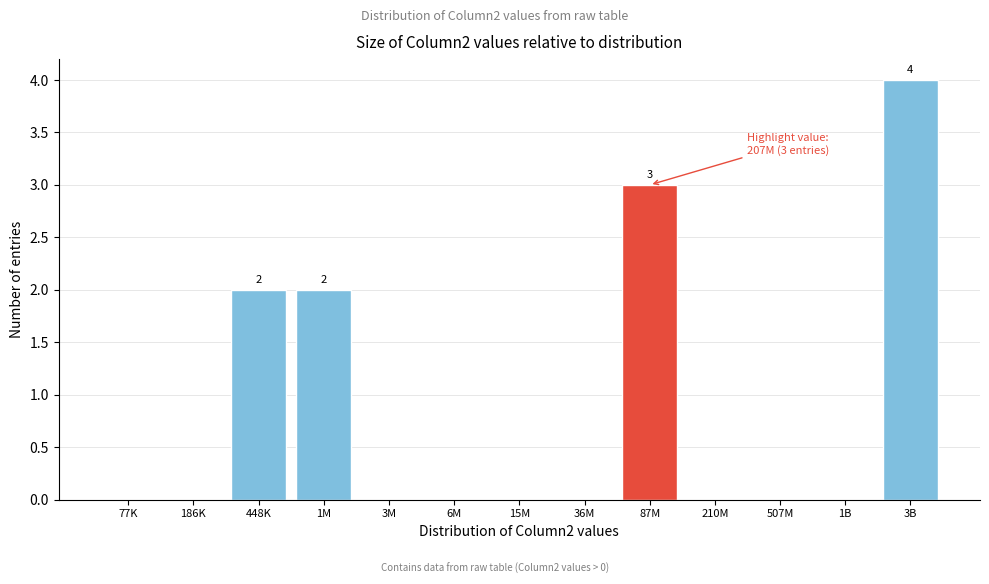

Reading right to left, extract all data points from this chart.

3B=4	1B=0	507M=0	210M=0	87M=3	36M=0	15M=0	6M=0	3M=0	1M=2	448K=2	186K=0	77K=0